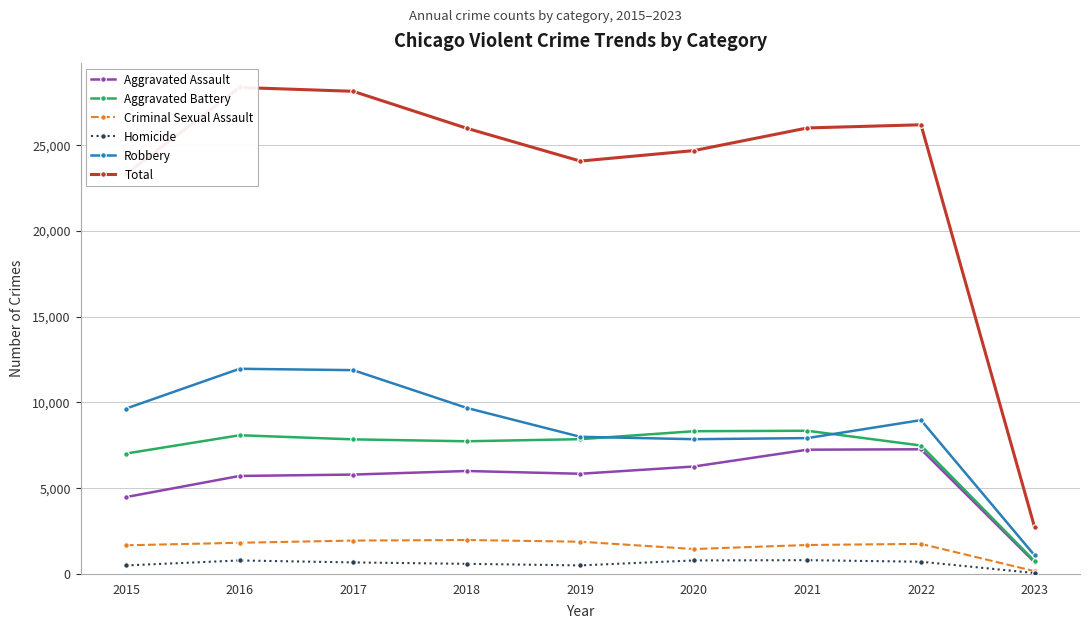

The value of Robbery at 2019 is 7994. True or false?

True